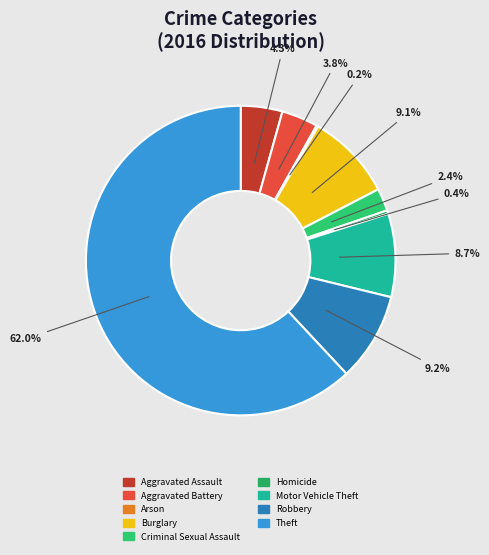

What percentage is NOT represented by Homicide?

99.6%